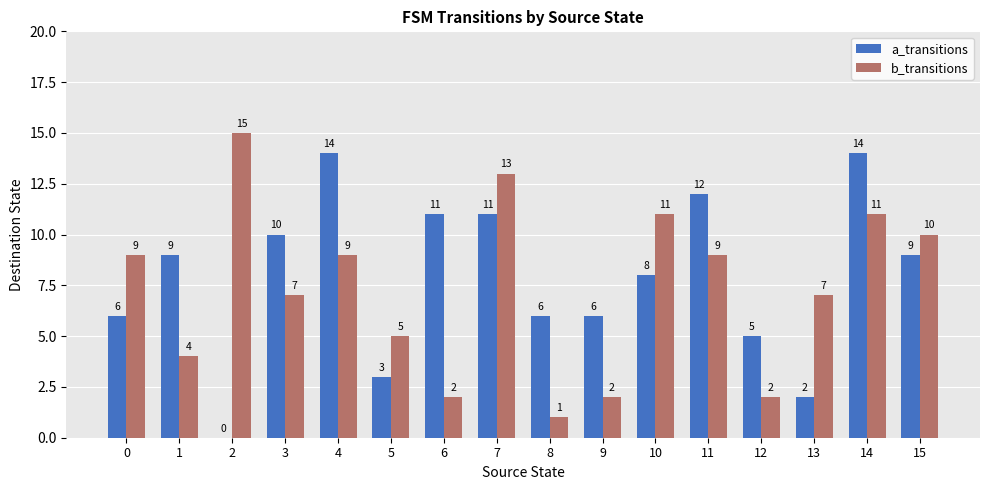

The value of b_transitions at 13 is 12. True or false?

False